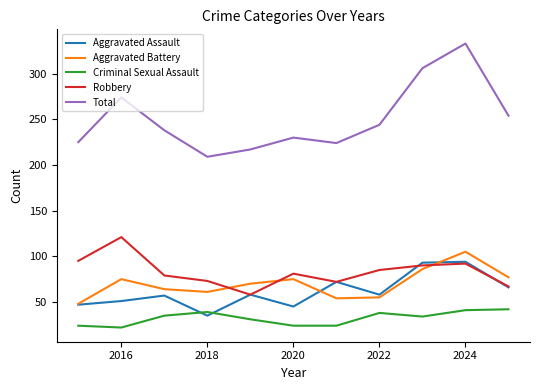

Count the number of data series in this chart.

5